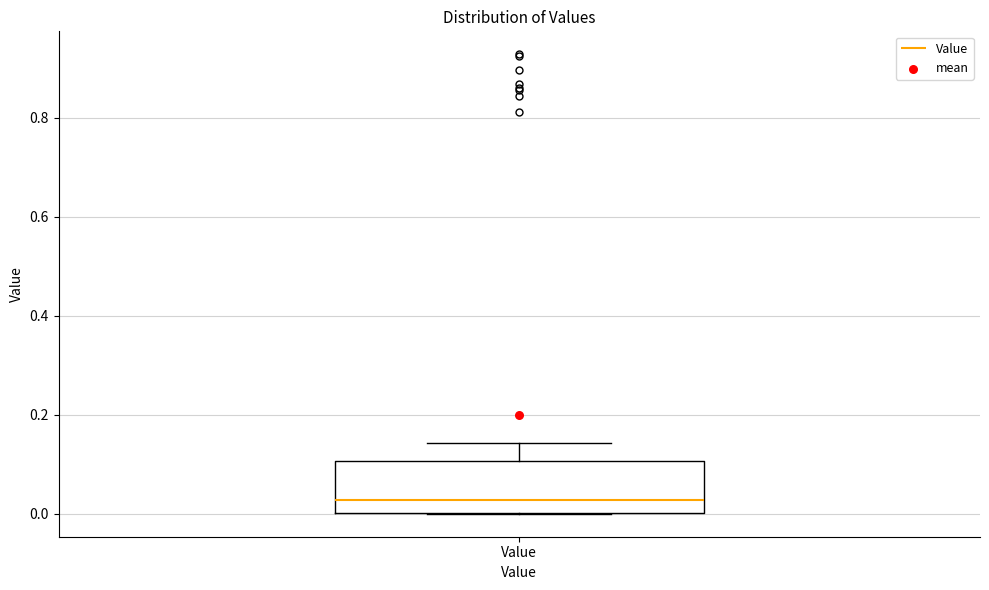

Where is the lower edge of the box for Value on the y-axis? The values are not printed on the chart, so give them approximately, as read against the axis.

0.00